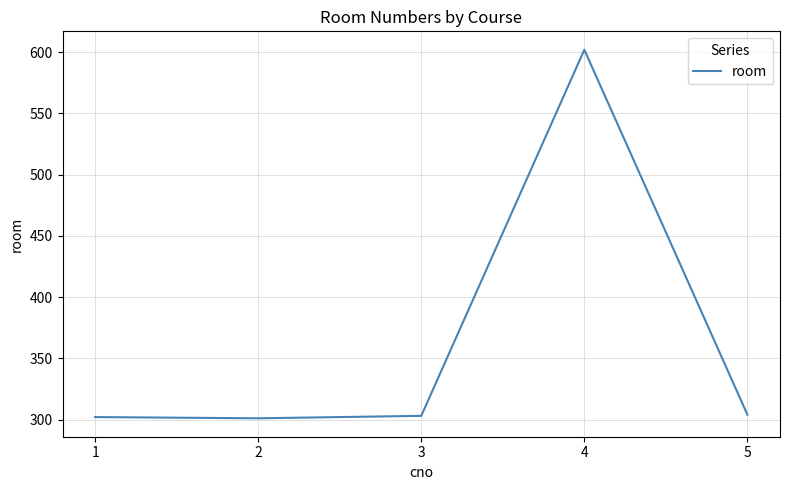

What is the change in value from 3 to 4?

+299